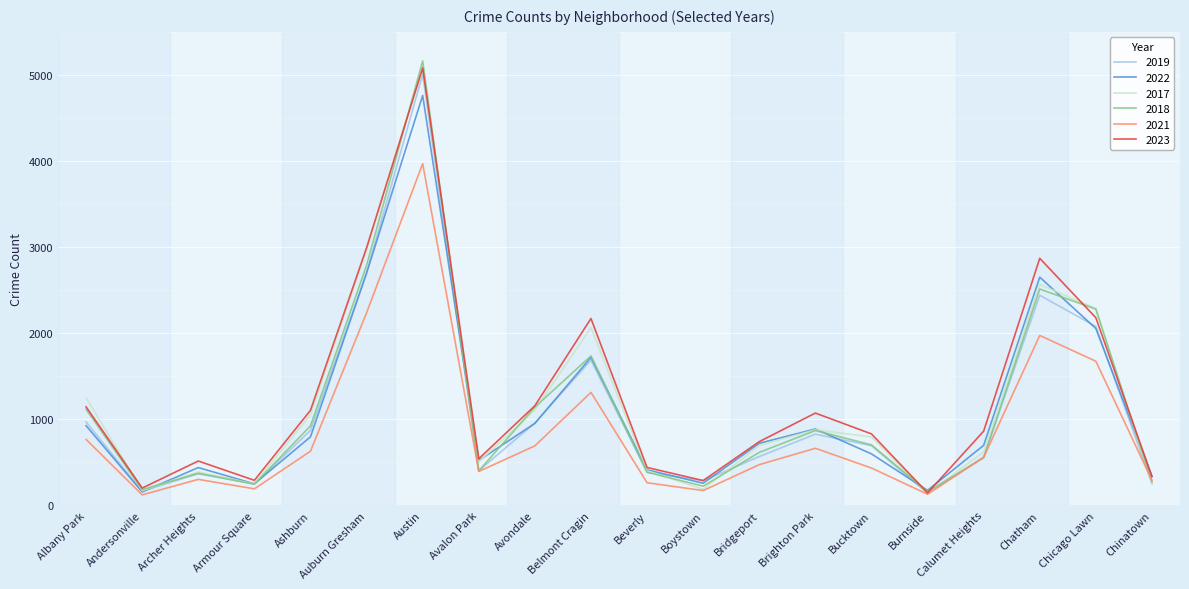

At which label does 2018 first exceed 704?

Albany Park